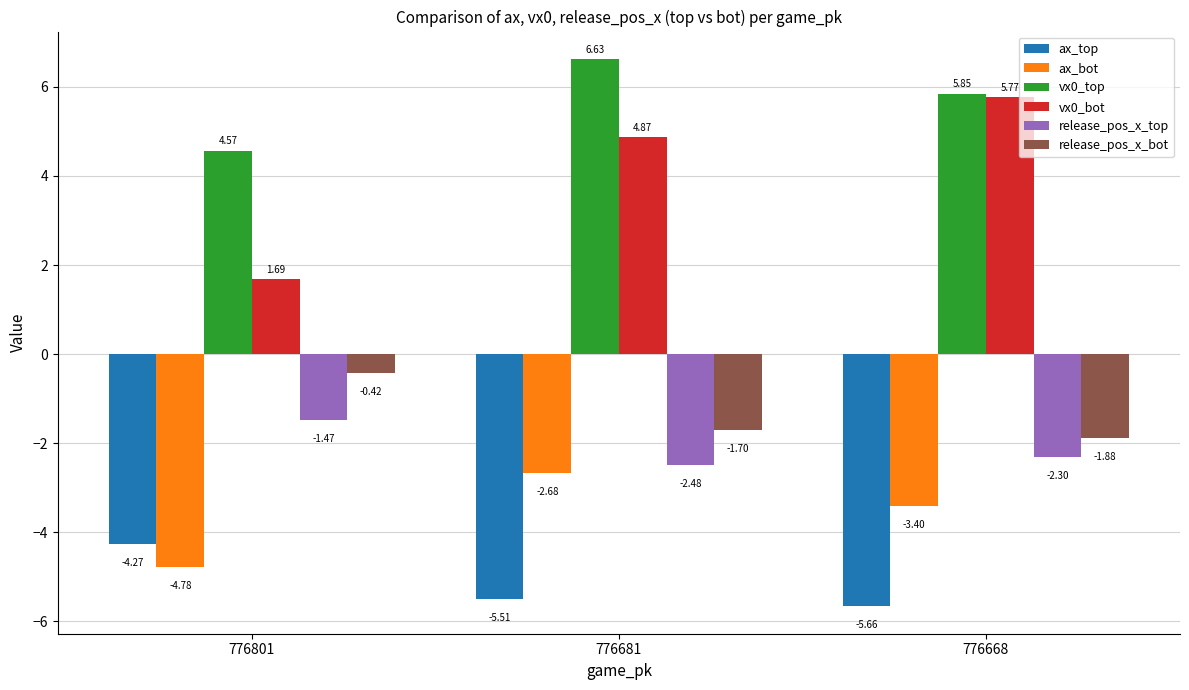

How many bars are there in each group?

6